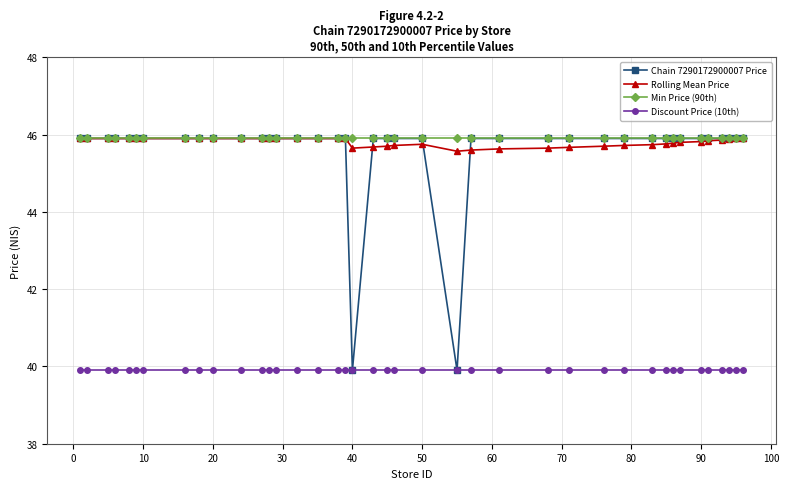

What is the value of the Rolling Mean Price point at the 13th from the left?

45.9